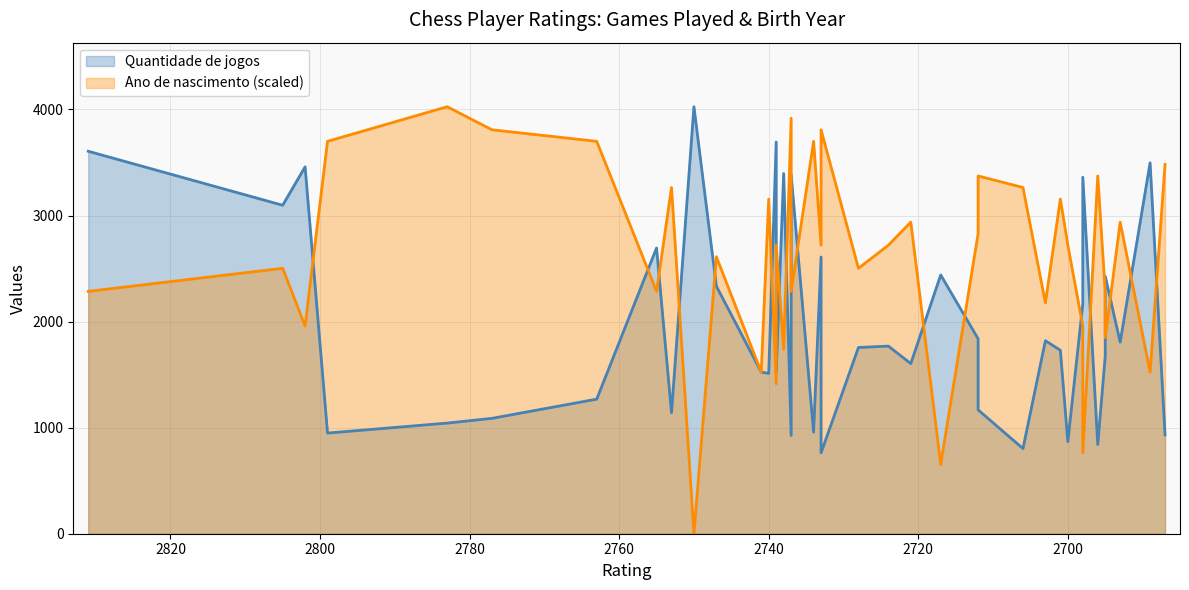

Does the chart display data point markers on the line(s)?

No